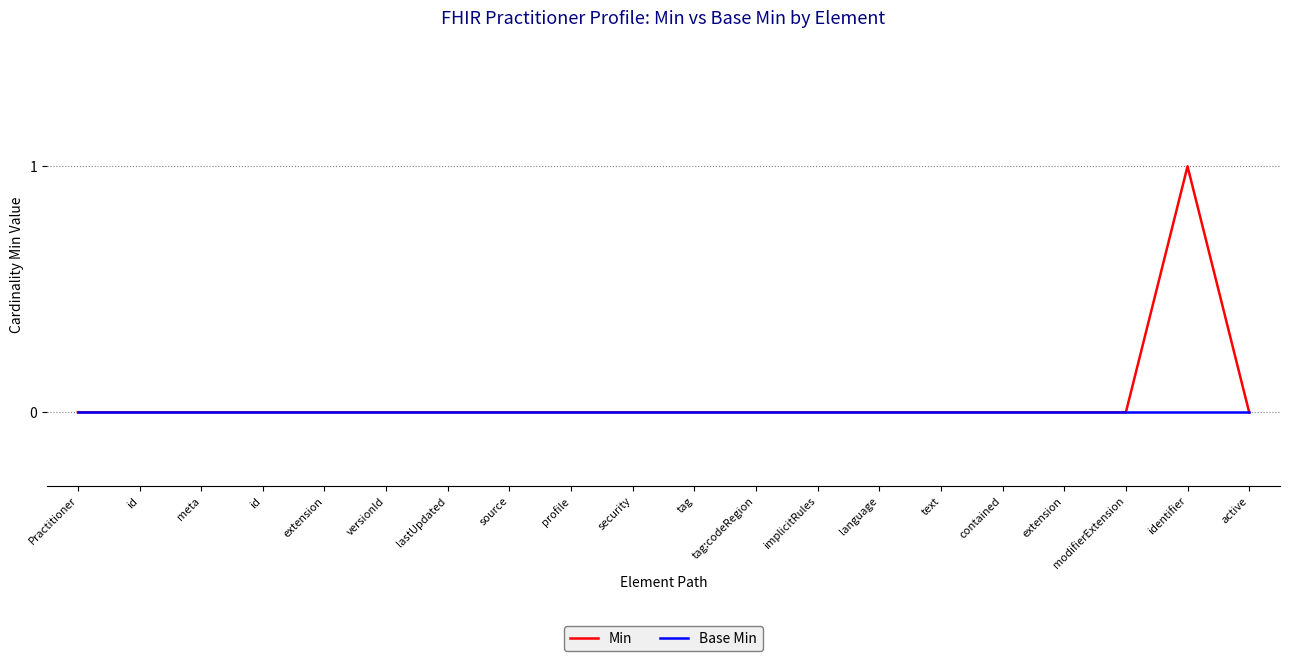

How many lines are shown in the chart?

2